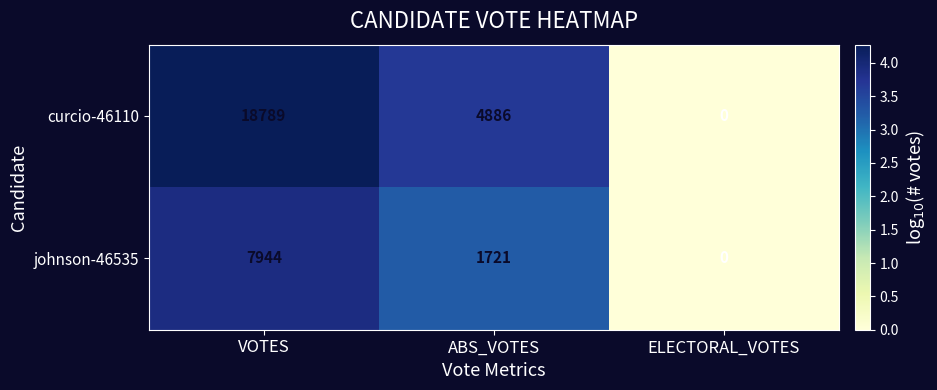

Which series has the largest range (max minus min)?

curcio-46110